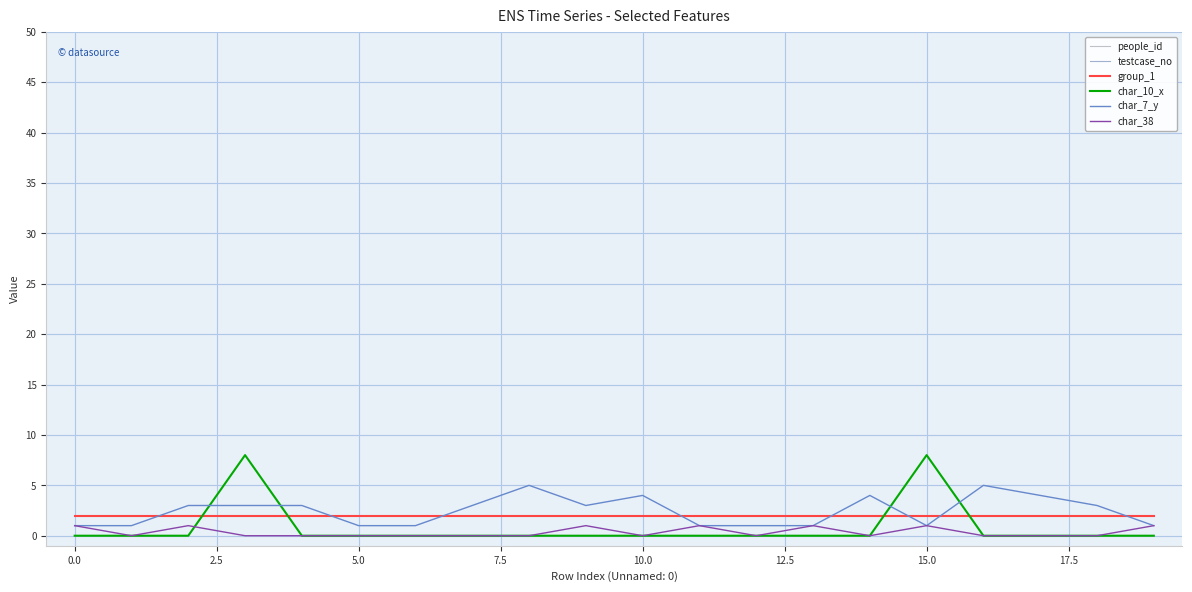

What is the label of the 9th point from the right?

11